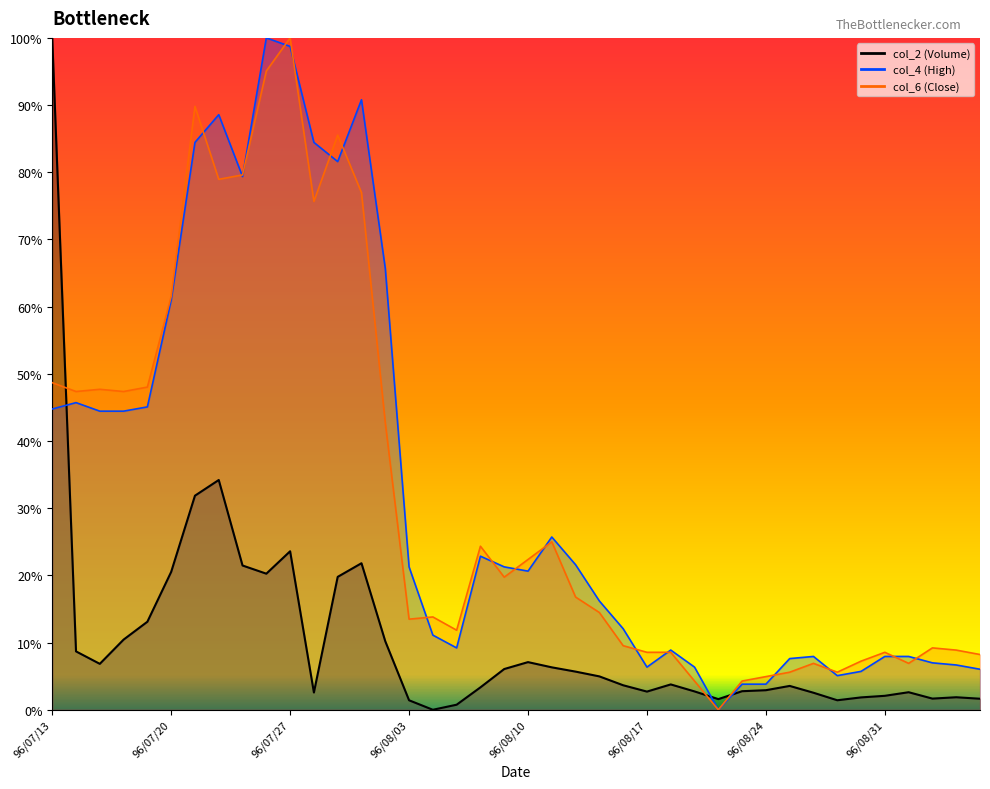

Count the number of categories in the chart.

40